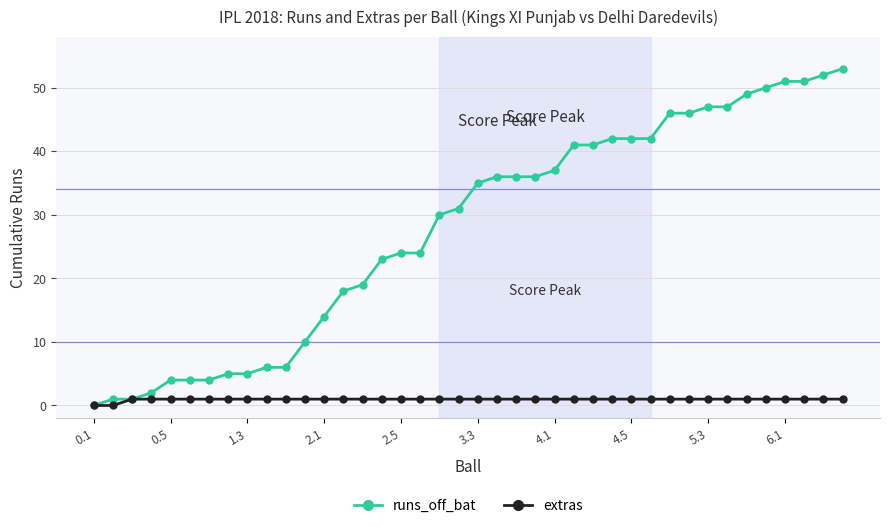

What are all the series names shown in the legend?

runs_off_bat, extras